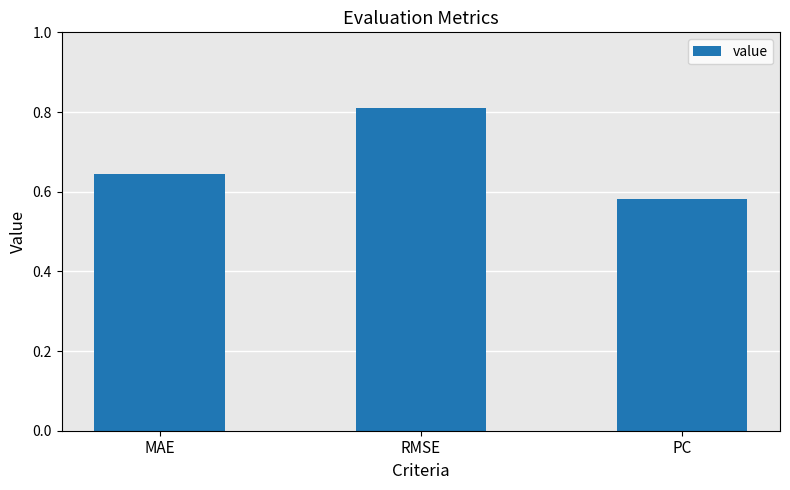

What is the difference between the maximum and minimum values?

0.2